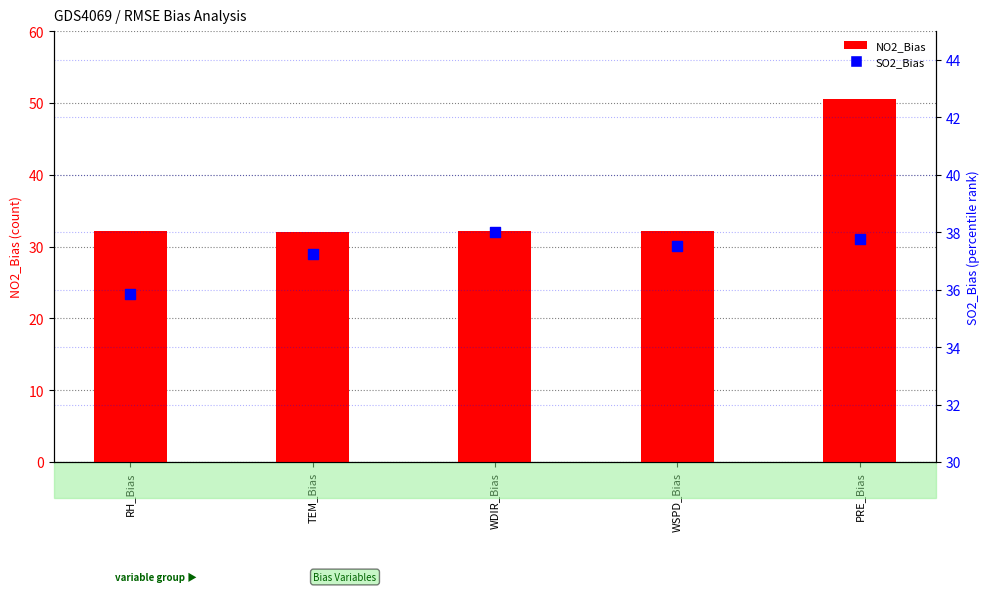

Which series has the largest Y range (max minus min)?

NO2_Bias